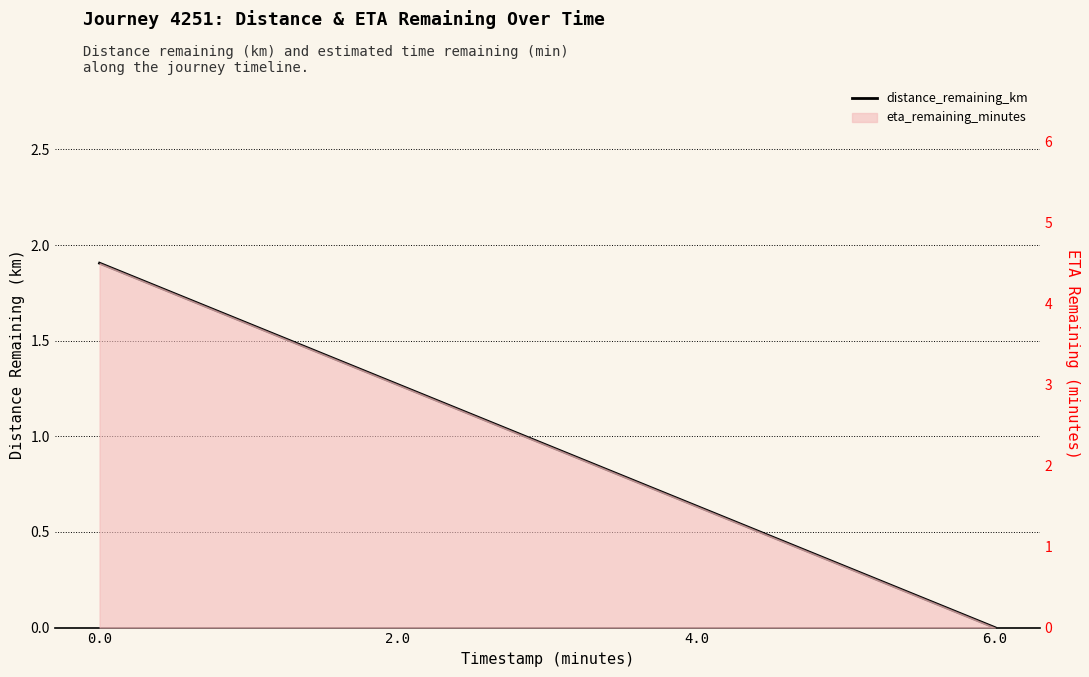

How many lines are shown in the chart?

1